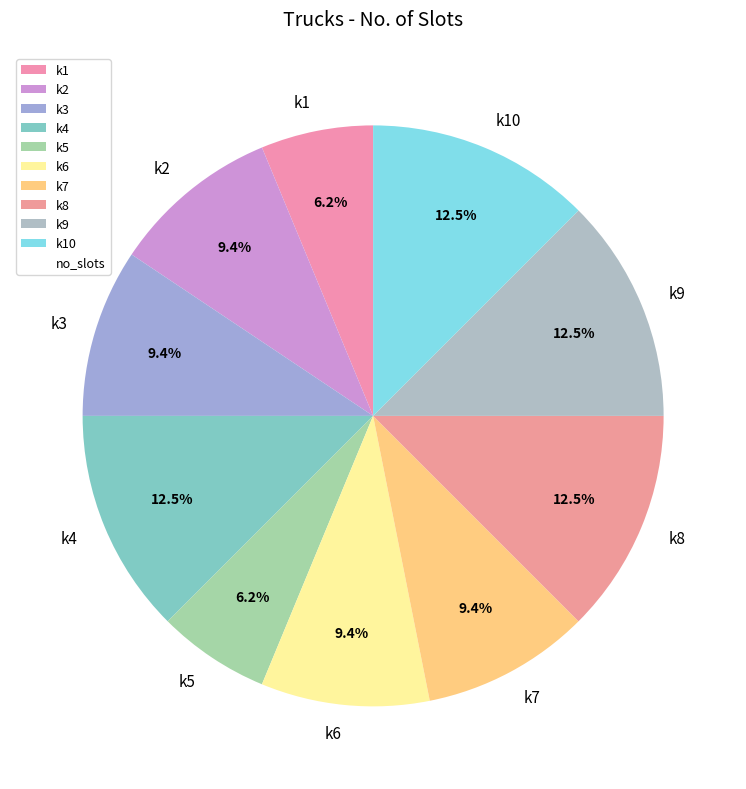

What percentage is the k7 slice, to the nearest percent?

9%